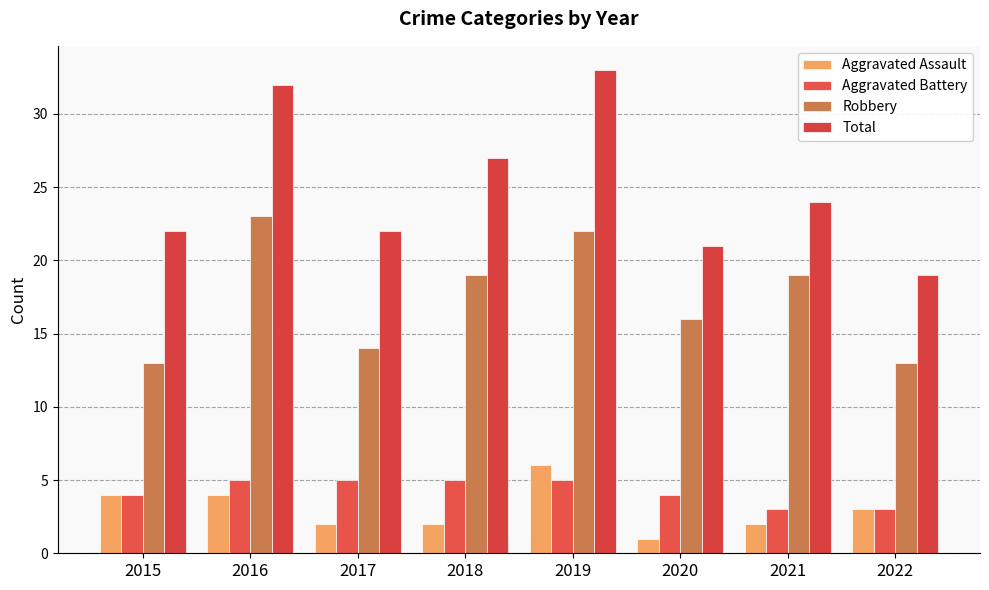

Which series has the widest spread of values?

Total